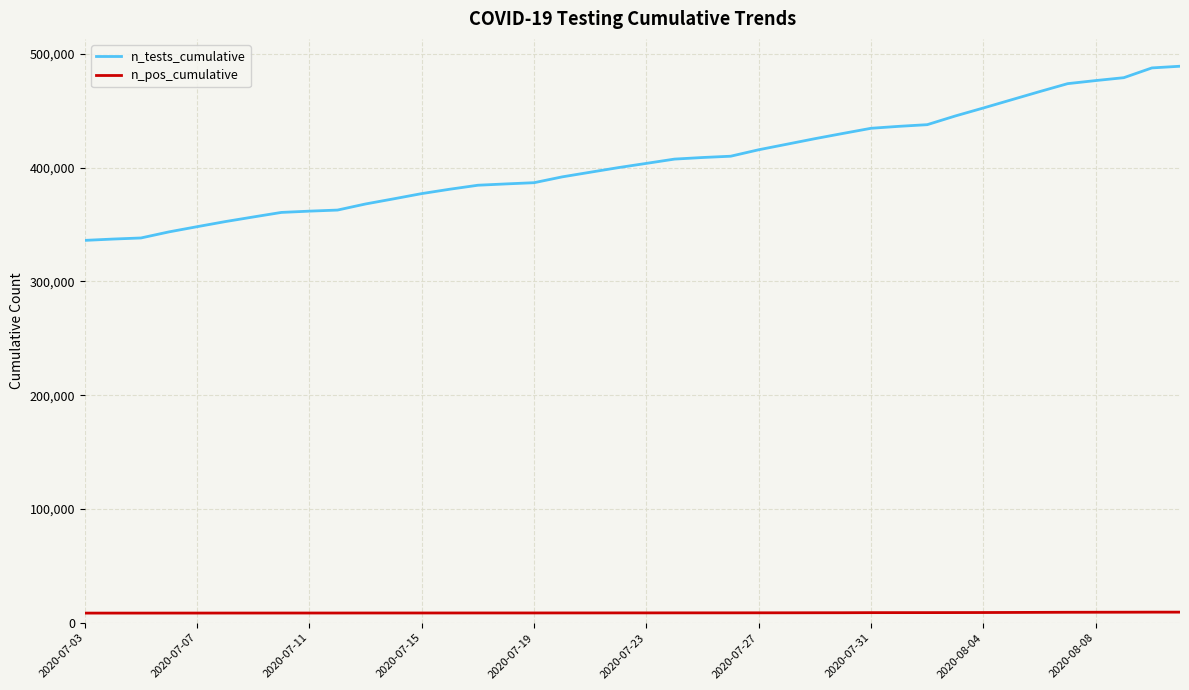

List the series in order of their overall mean, highest first.

n_tests_cumulative, n_pos_cumulative